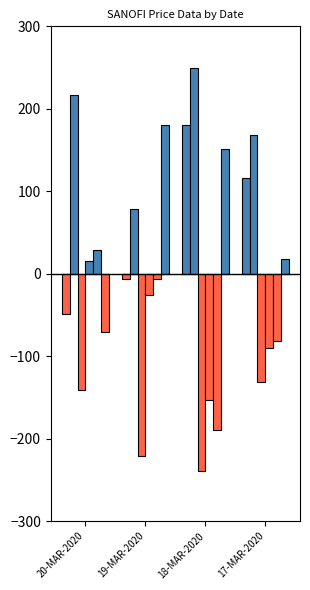

Is it true that LAST equals 11.6 at 20-MAR-2020?

False